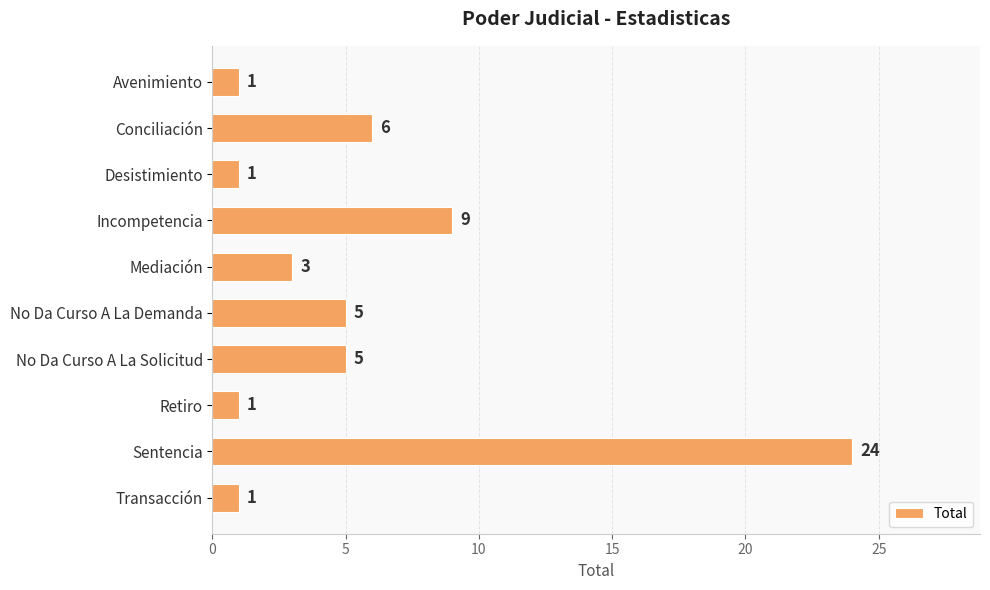

What is the smallest value displayed?

1